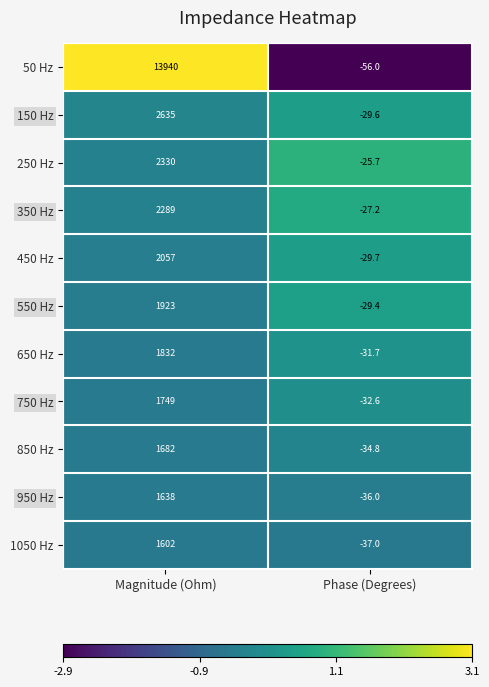

What value does the 650 Hz series have at Magnitude (Ohm)?

1832.0